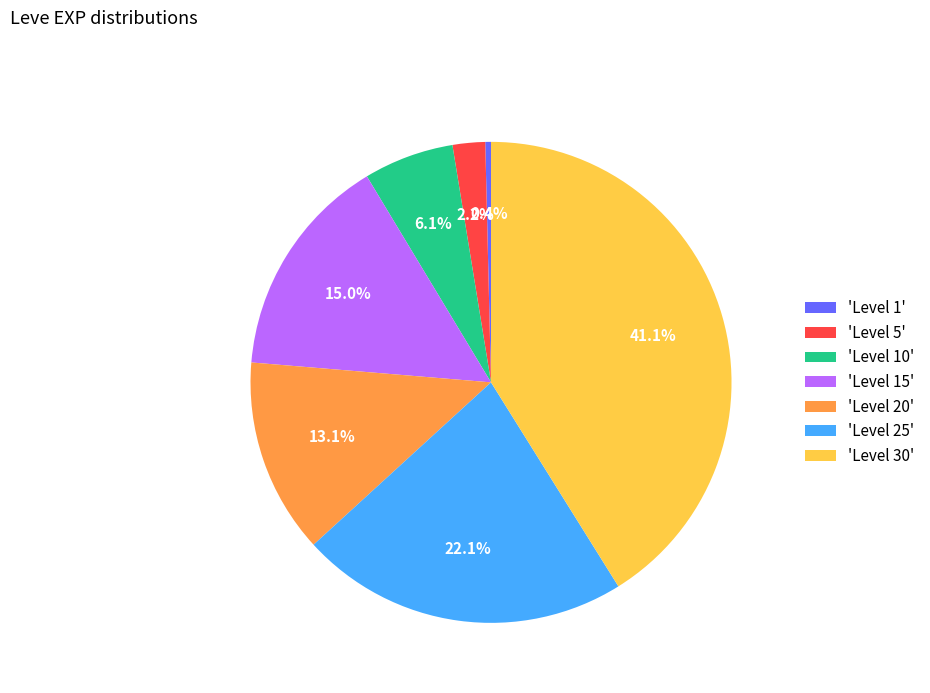

What percentage is NOT represented by 'Level 10'?

93.9%